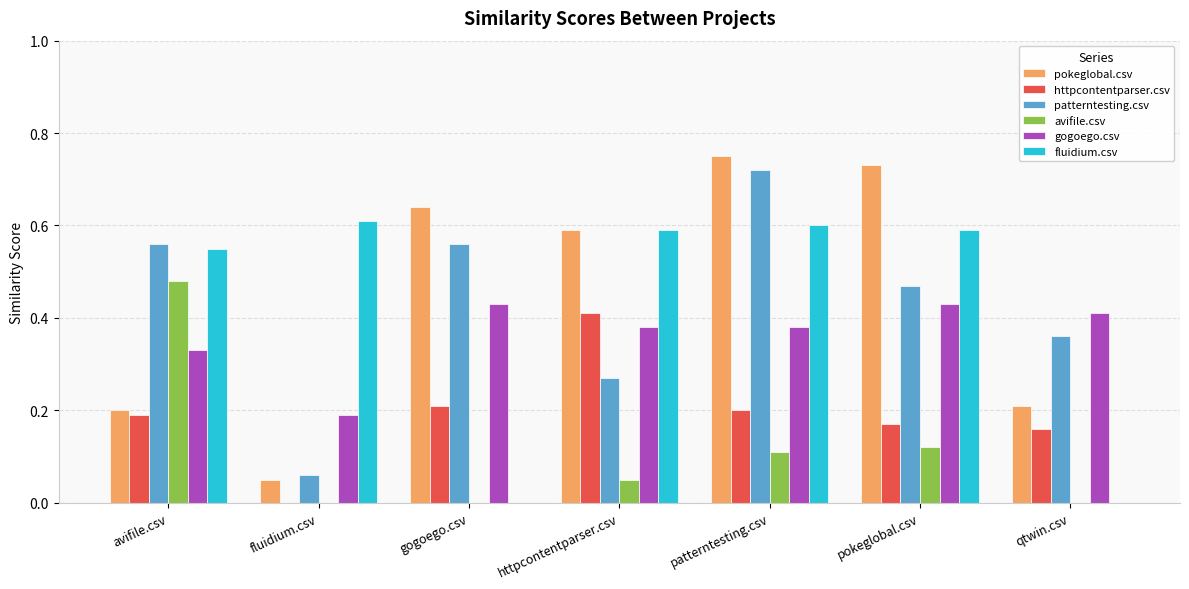

Which series has the largest total across all categories?

pokeglobal.csv